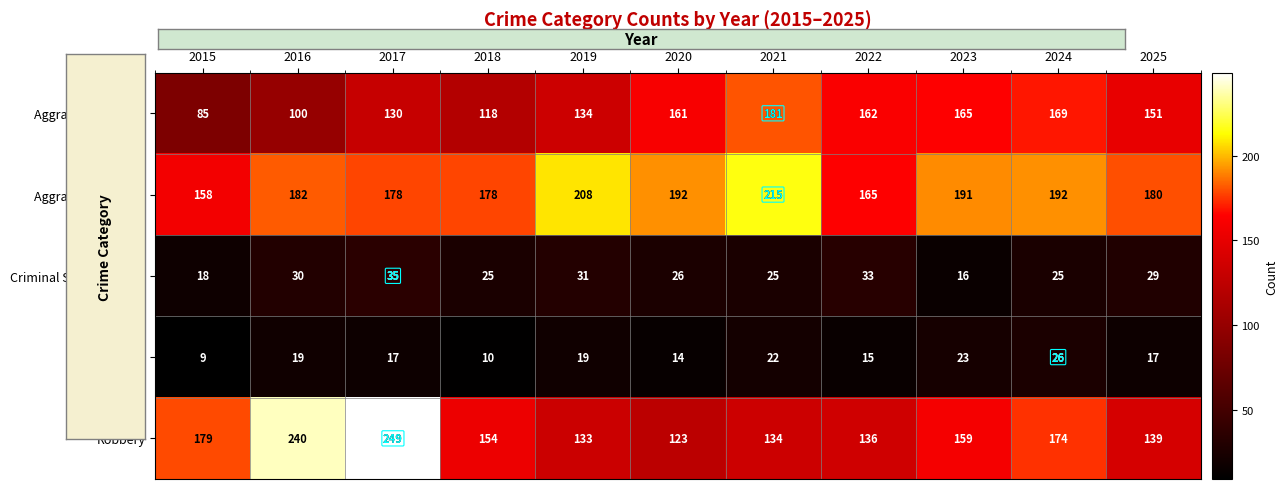

What is the highest value of the Homicide series?

26